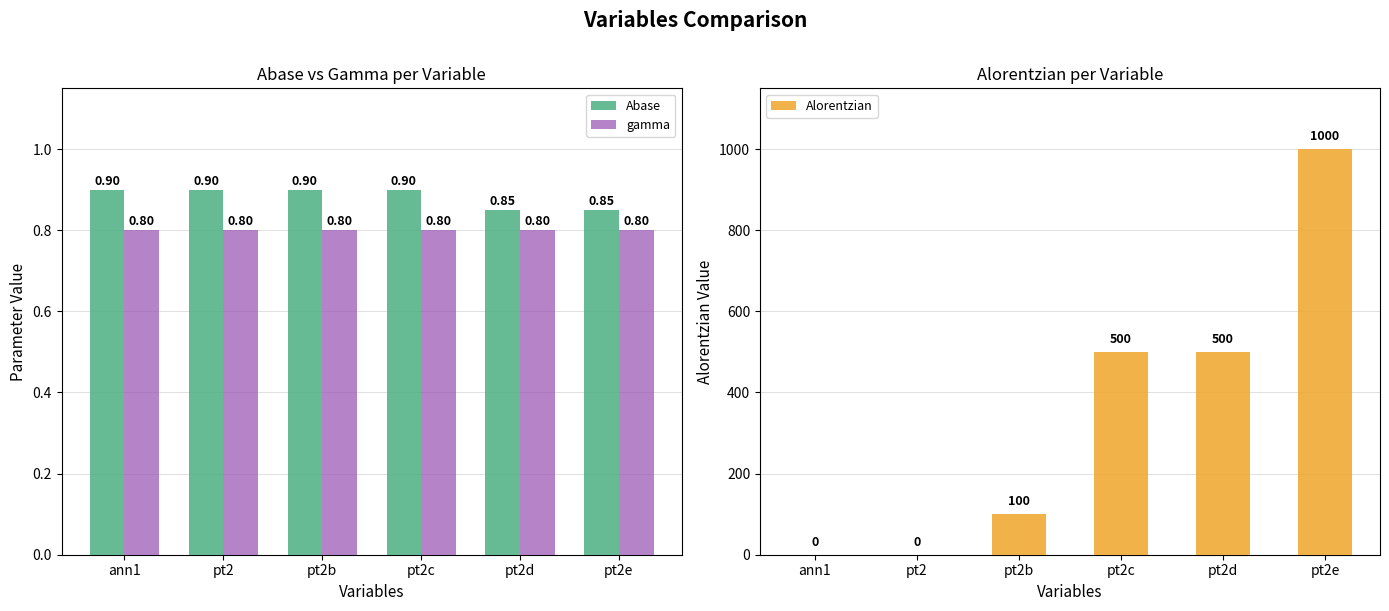

What are all the series names shown in the legend?

Abase, gamma, Alorentzian